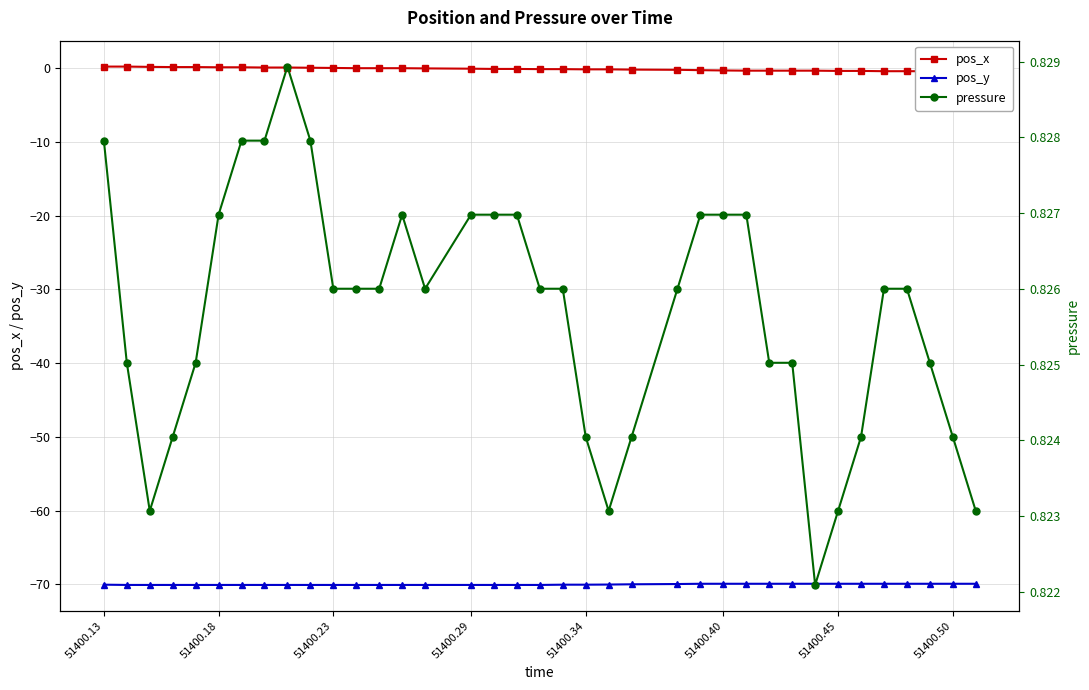

How many interior local peaks does the pressure series have?

2